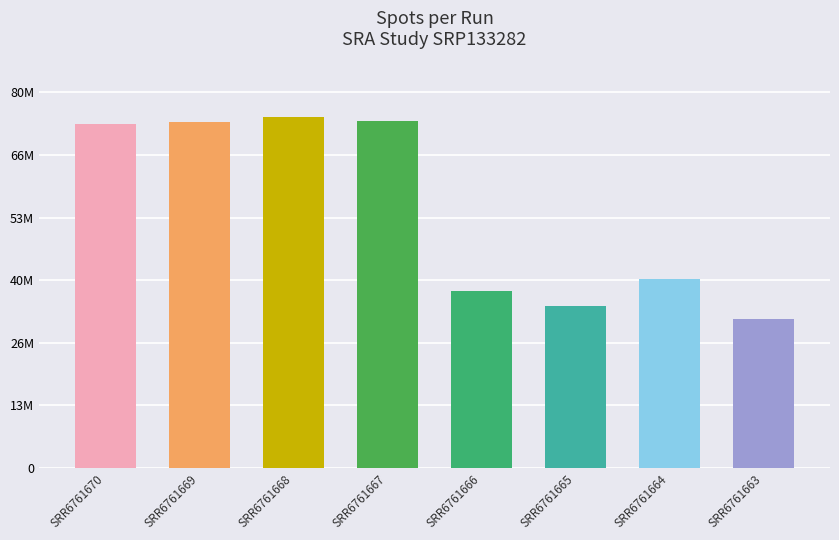

Reading right to left, what are all the values shown in this chart?

31665105	40174929	34583649	37606874	73803077	74759867	73661570	73166338